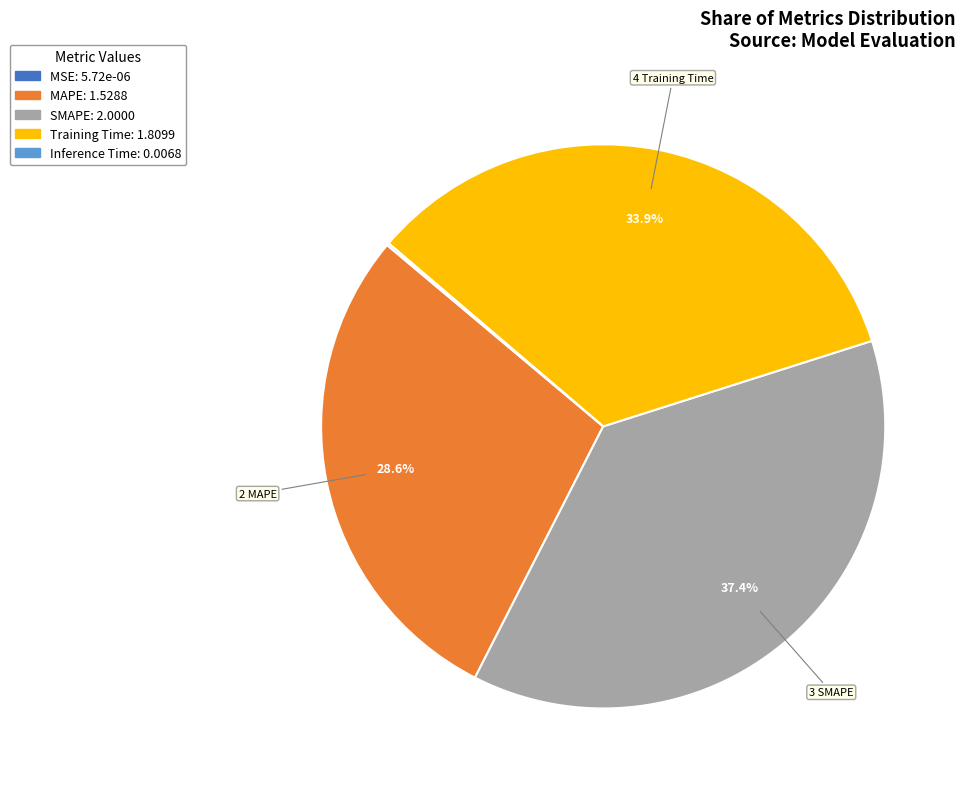

Approximately how many times larger is the value at MAPE compared to SMAPE?

0.8